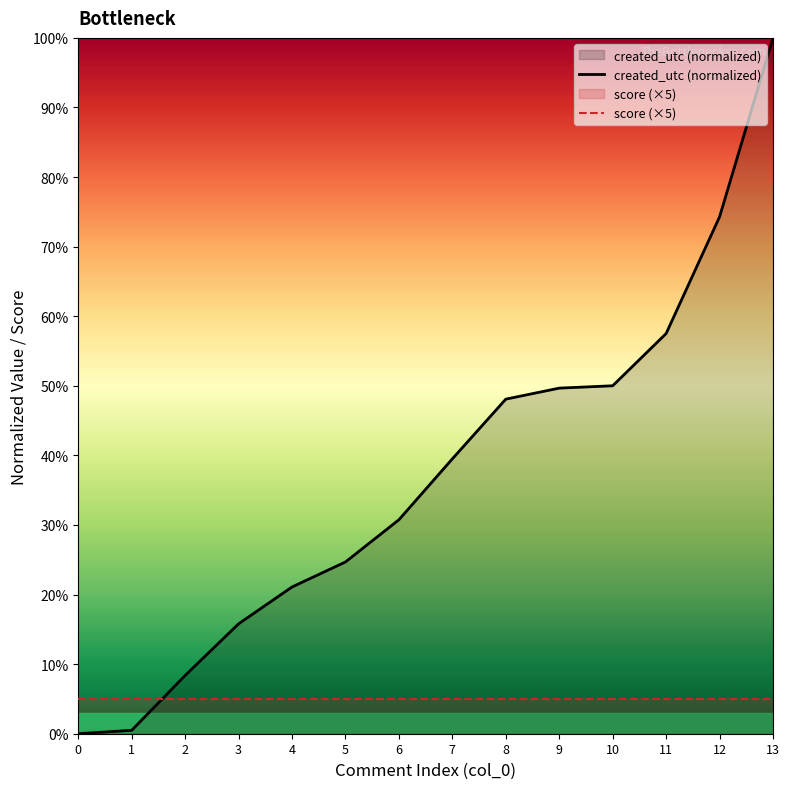

Reading left to right, what are all the values shown in this chart?

created_utc (normalized): 0.0	0.5	8.4	15.8	21.1	24.7	30.8	39.5	48.1	49.7	50.0	57.5	74.3	100.0
score (×5): 5.0	5.0	5.0	5.0	5.0	5.0	5.0	5.0	5.0	5.0	5.0	5.0	5.0	5.0